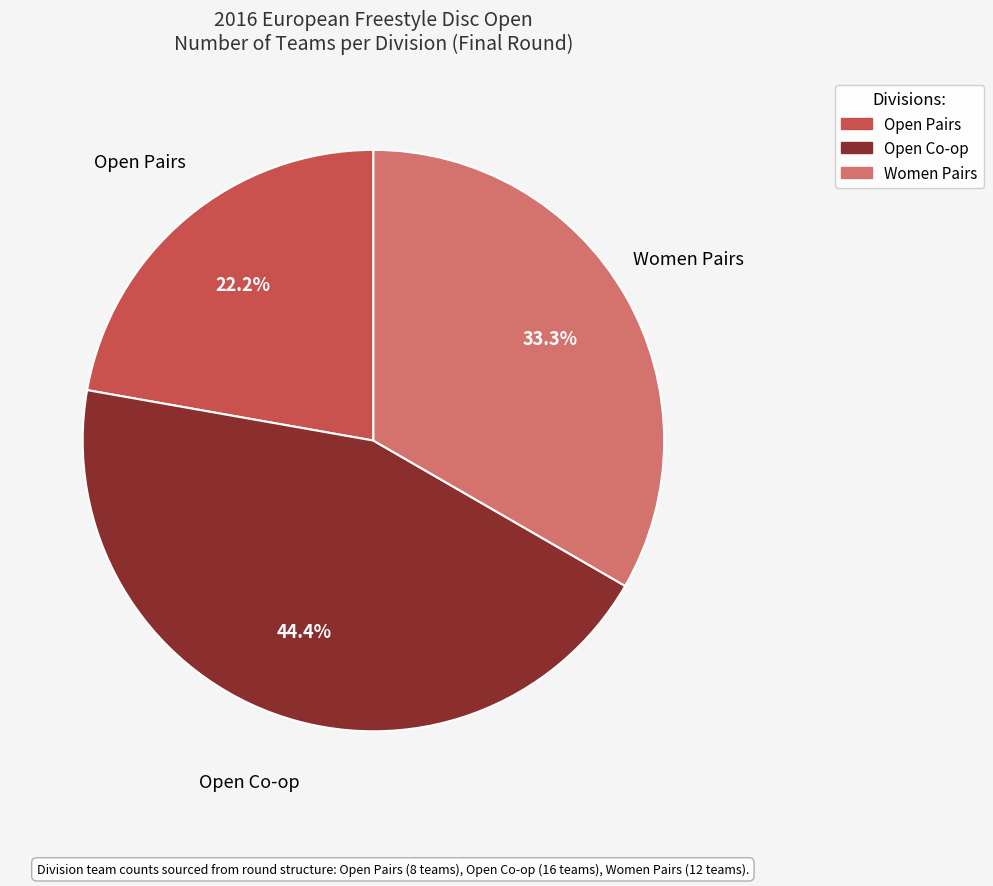

Does any single category account for the majority?

No